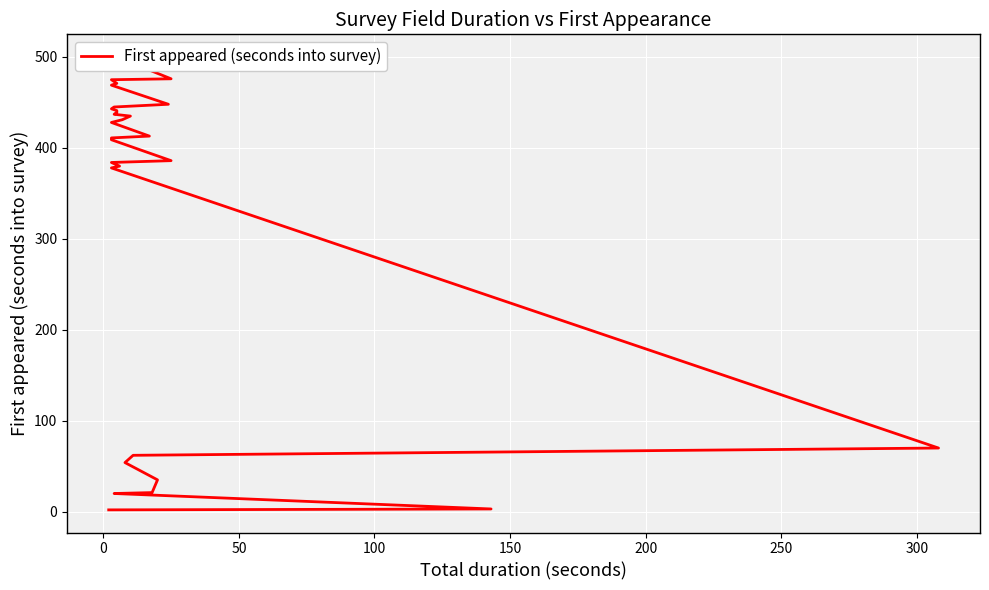

What is the minimum value shown in the chart?

2